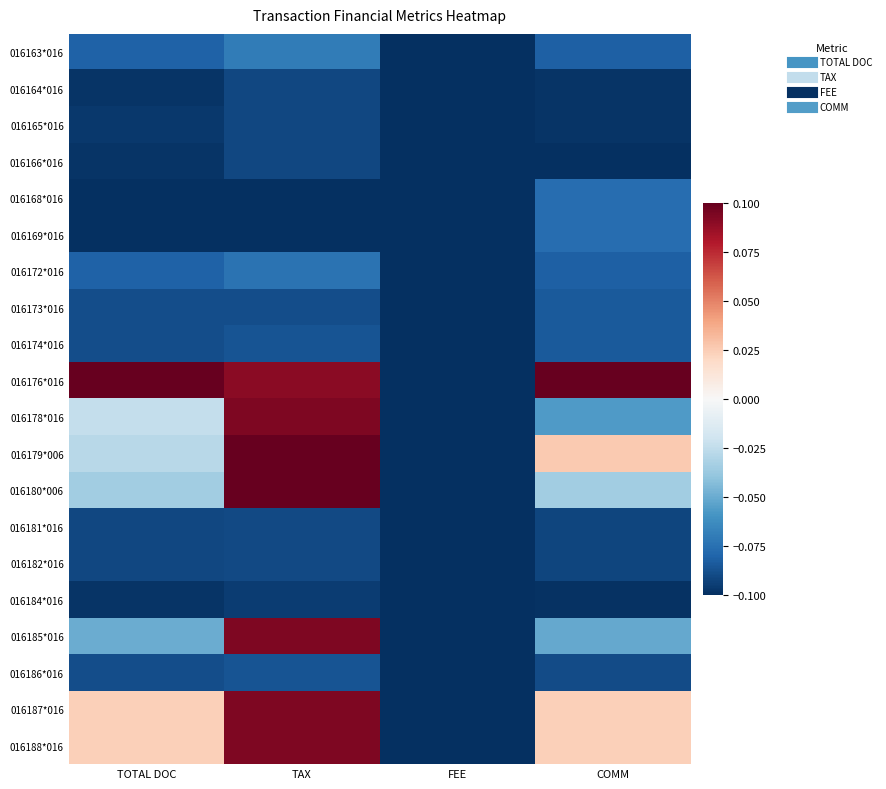

At how many categories does at least one series exceed 0?

3